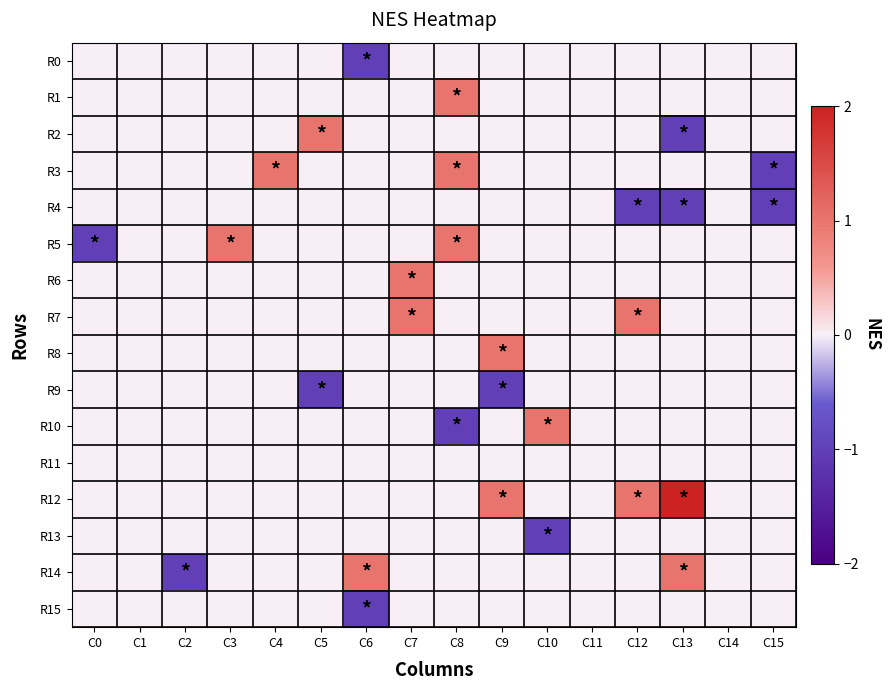

List the series in order of their peak value, highest first.

R12, R1, R2, R3, R5, R6, R7, R8, R10, R14, R0, R4, R9, R11, R13, R15